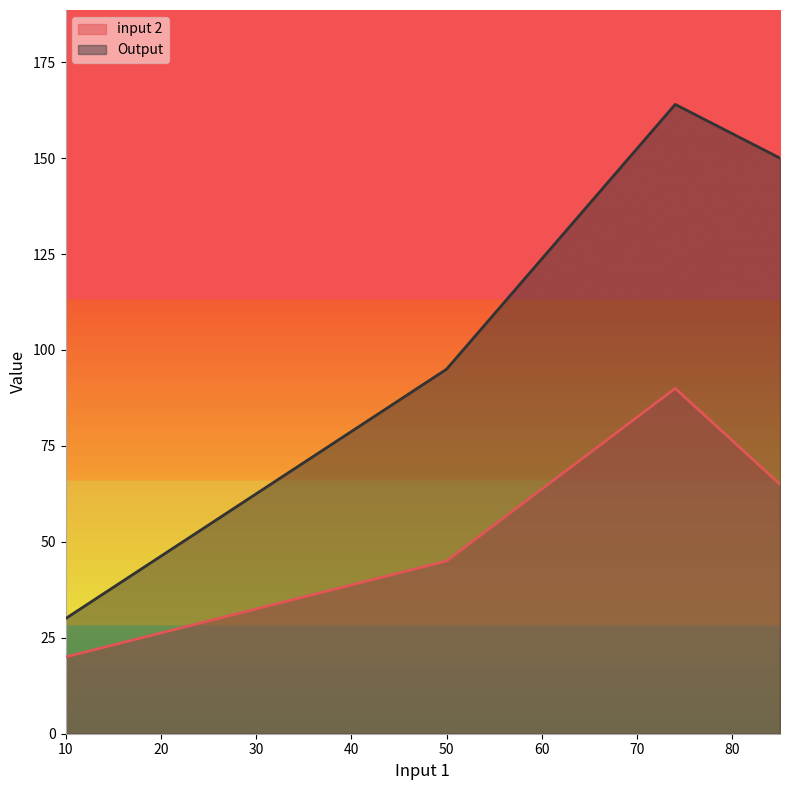

What position from the right is 10.0?

4